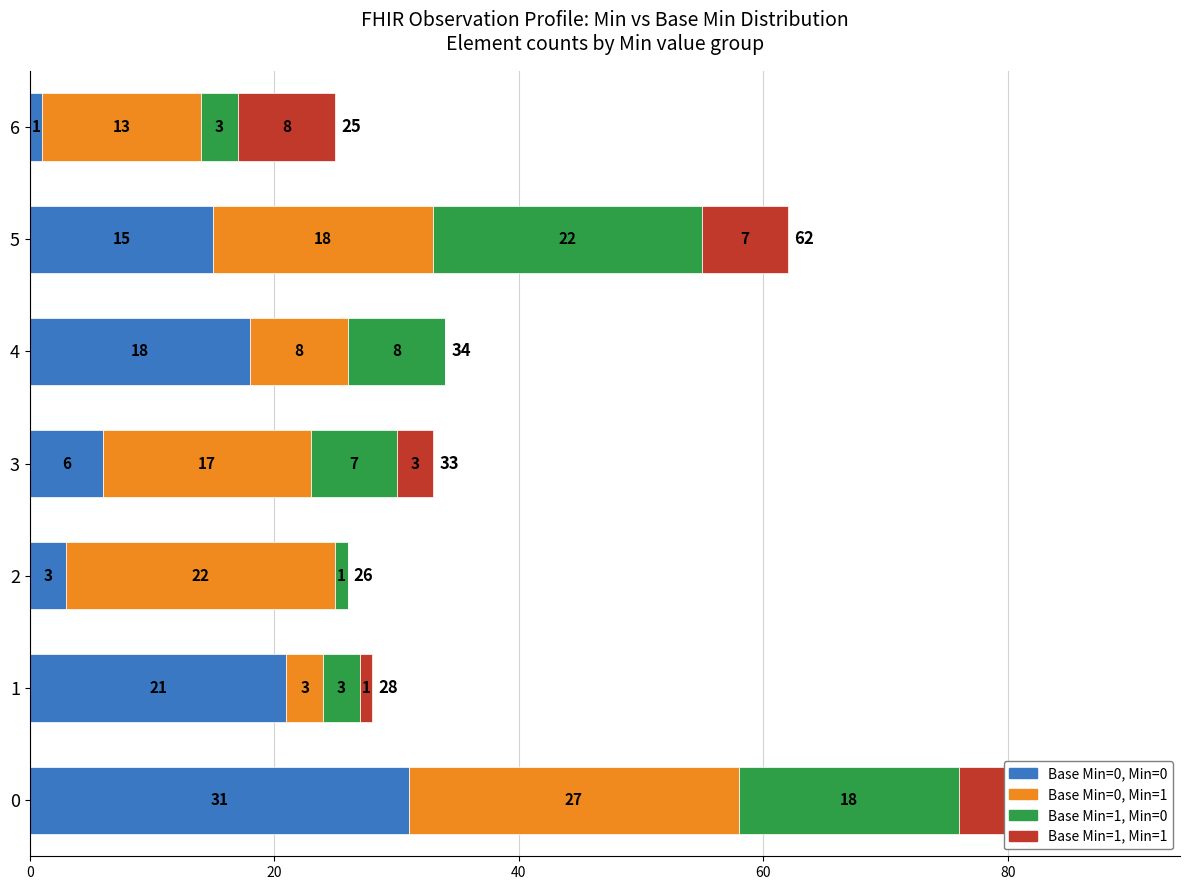

What is the label of the 1st bar from the right?

6